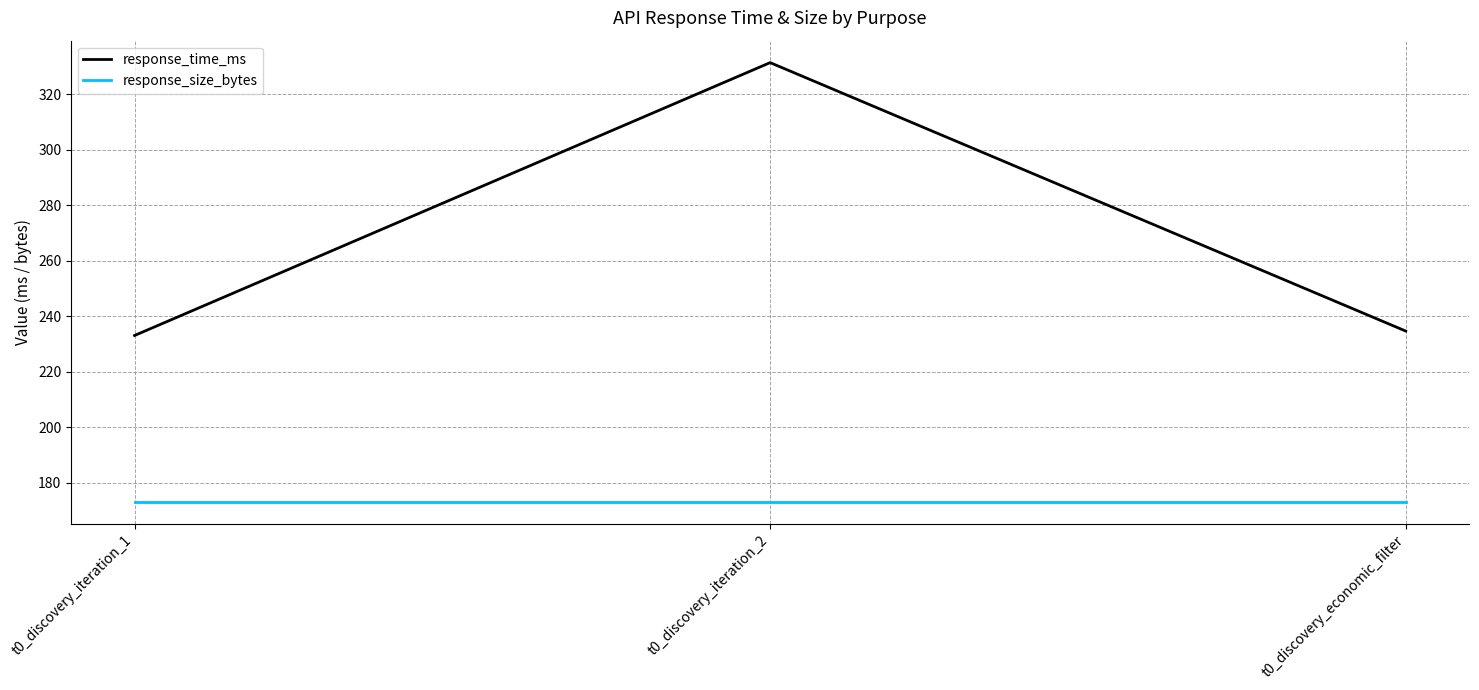

True or false: response_size_bytes has a value of 264.5 at t0_discovery_economic_filter.

False